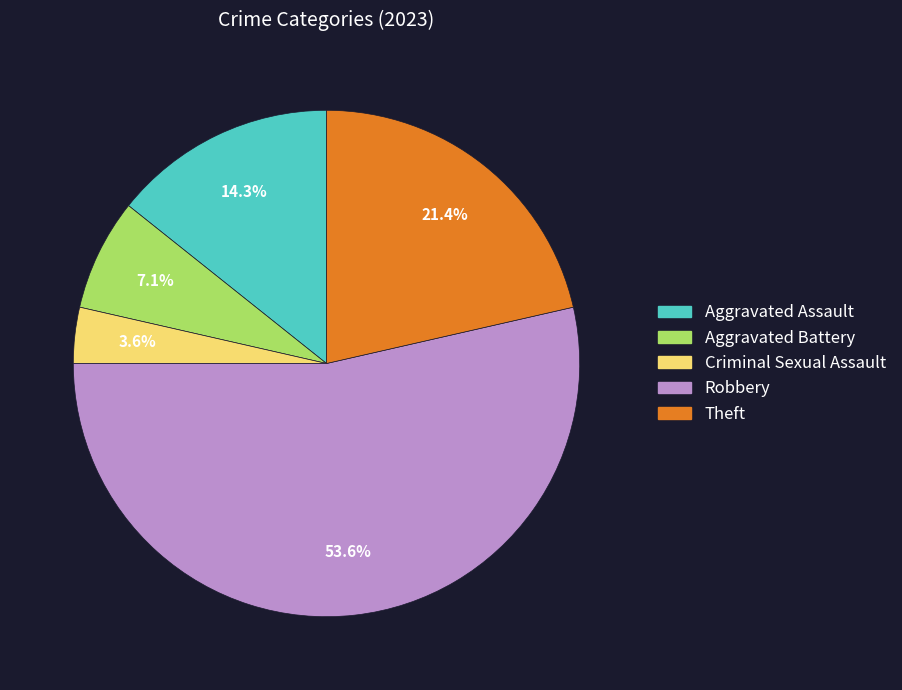

Which category has the smallest portion of the pie?

Criminal Sexual Assault